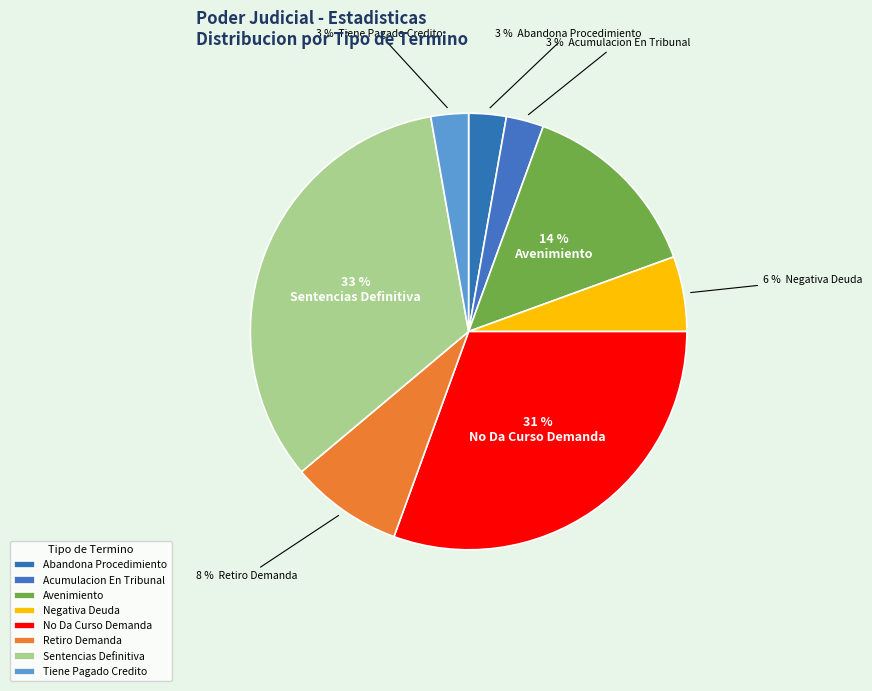

Is Avenimiento the majority of the pie?

No